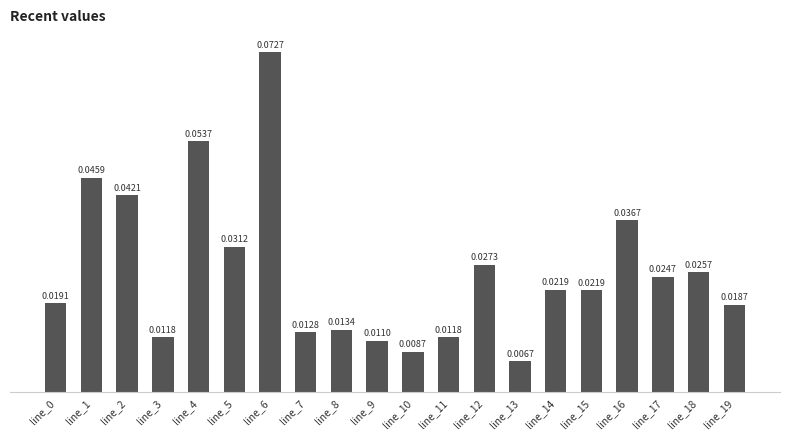

Which has a higher value, line_1 or line_19?

line_1